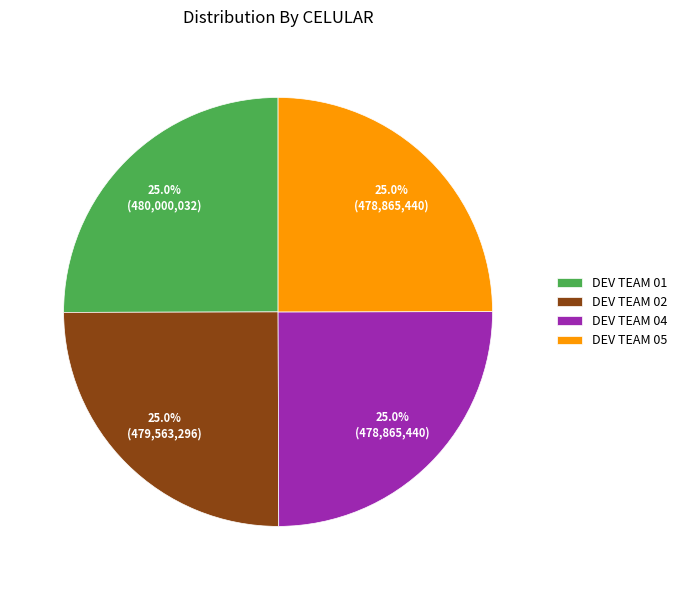

Does DEV TEAM 02 represent more than half of the total?

No